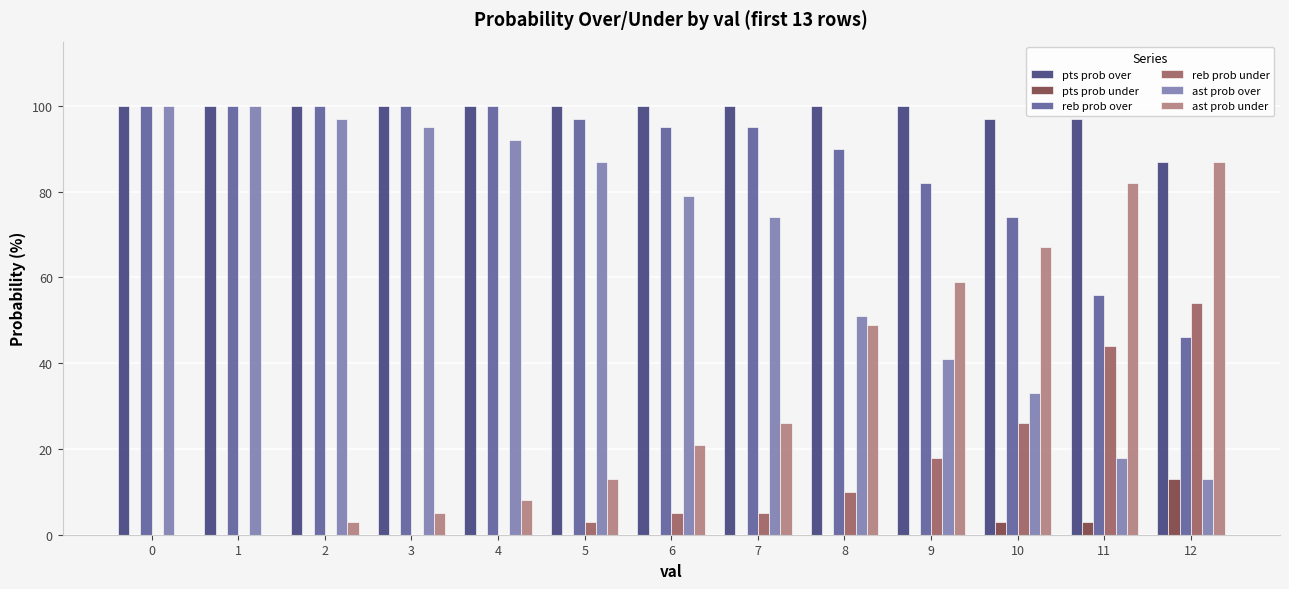

Is the value of ast prob under at 11 greater than the value of pts prob under at 0?

Yes